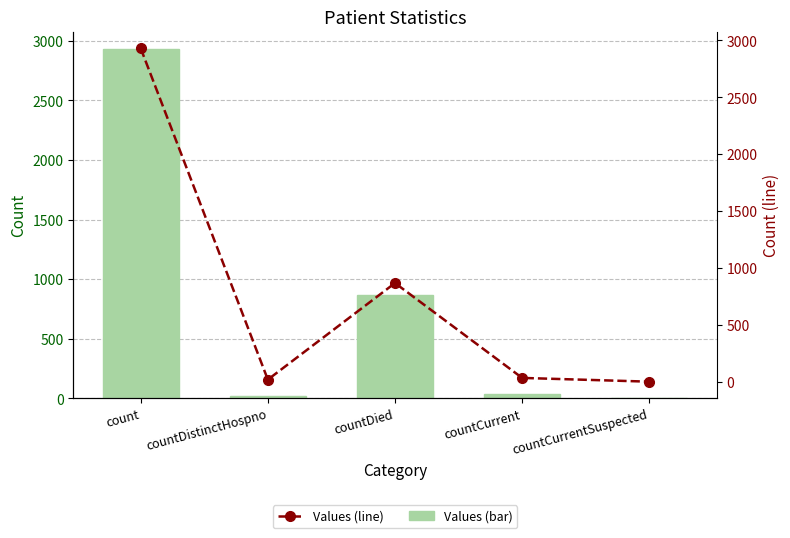

True or false: Values (line) has a value of 9 at countCurrent.

False